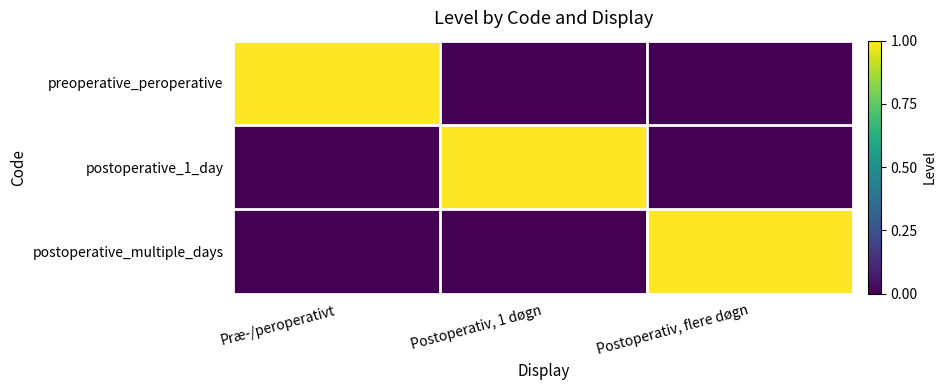

At how many categories does at least one series exceed 0?

3